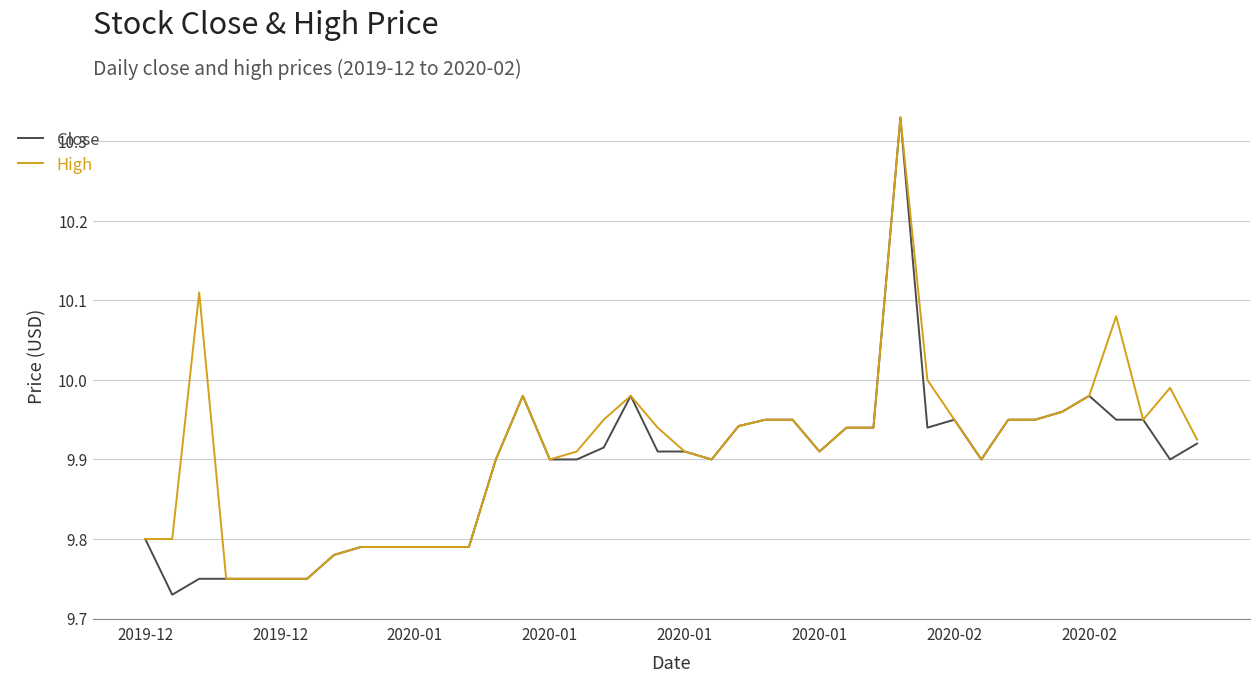

What are all the series names shown in the legend?

Close, High